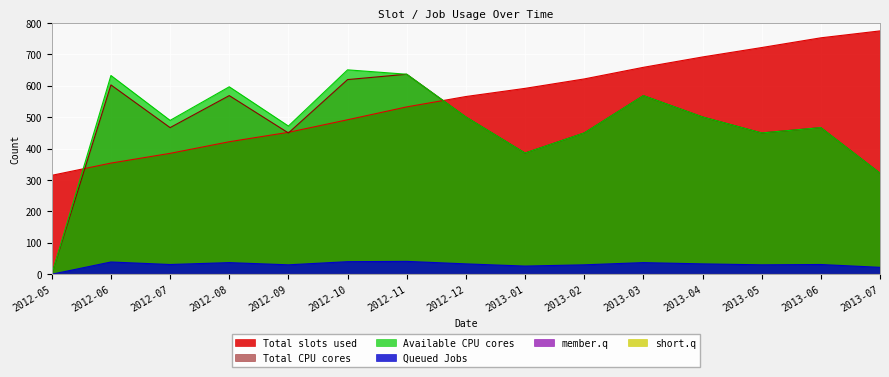

What is the sum of all Total slots used values?

8334